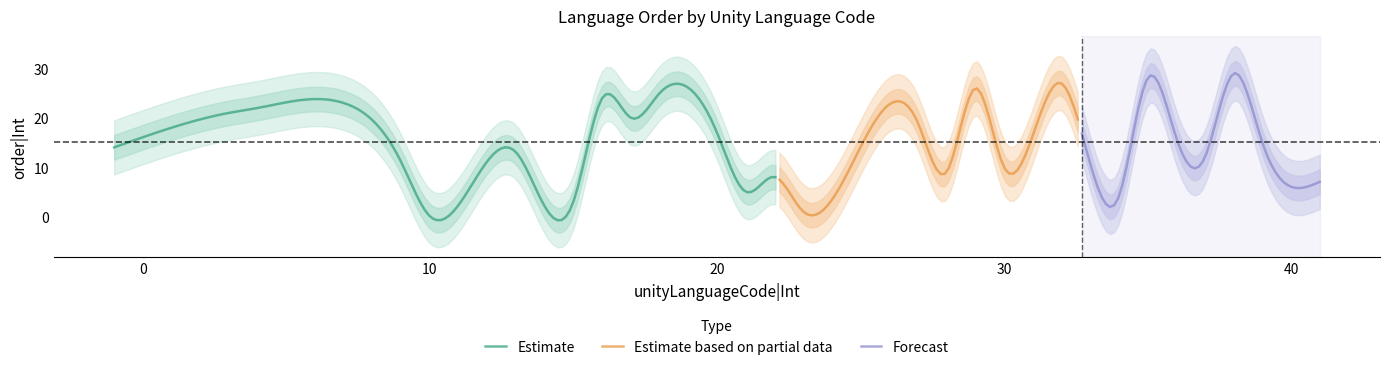

At which label is the value closest to 14?

-1